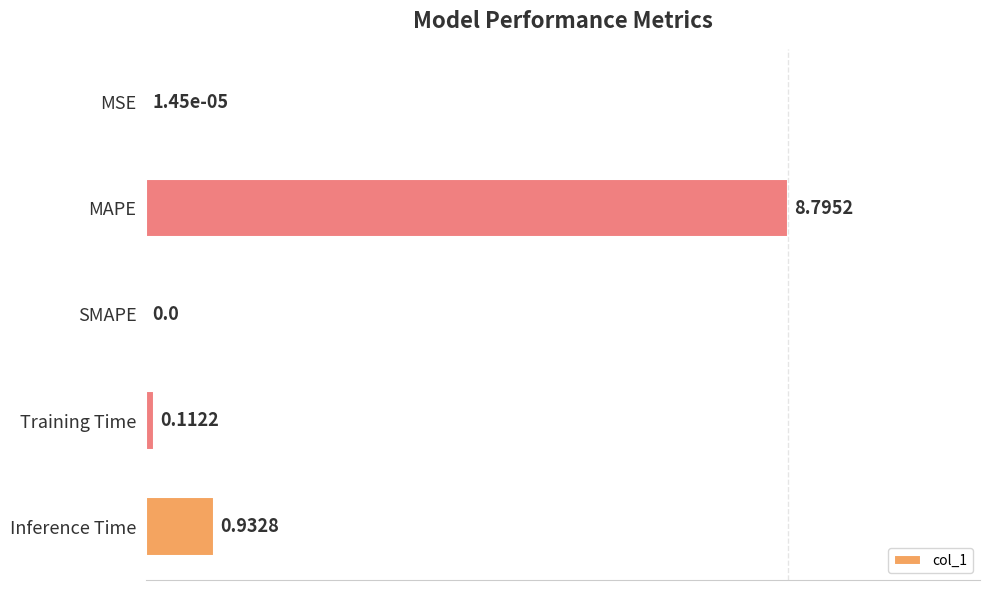

How many series are shown in this chart?

1